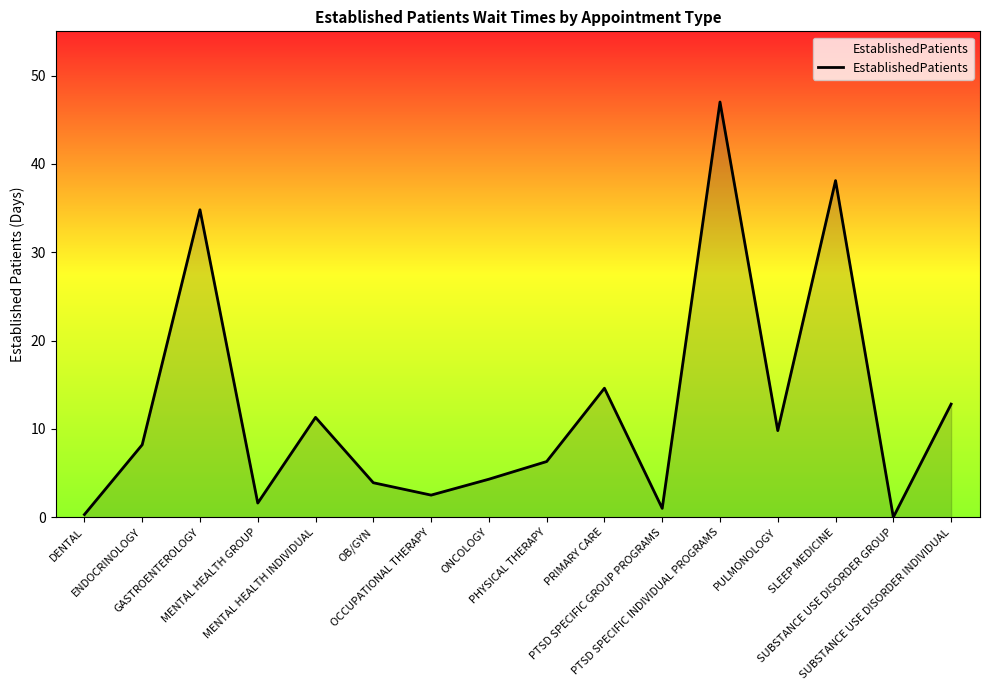

What is the greatest value displayed?

47.0